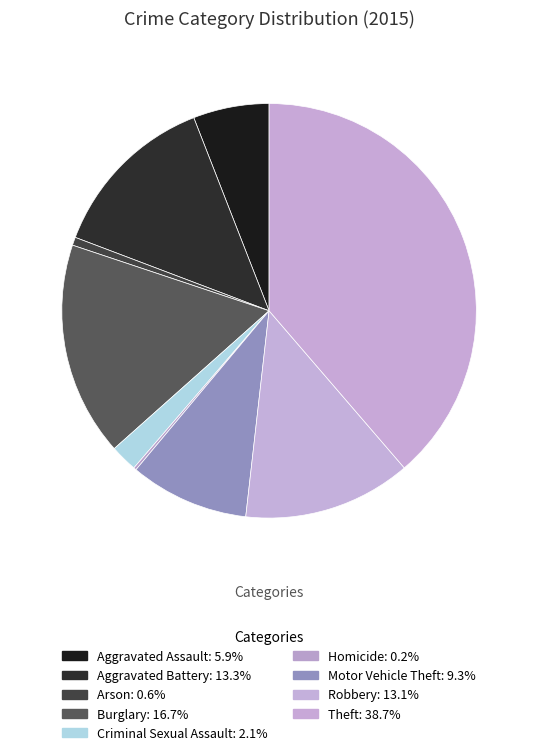

Does Burglary represent more than half of the total?

No